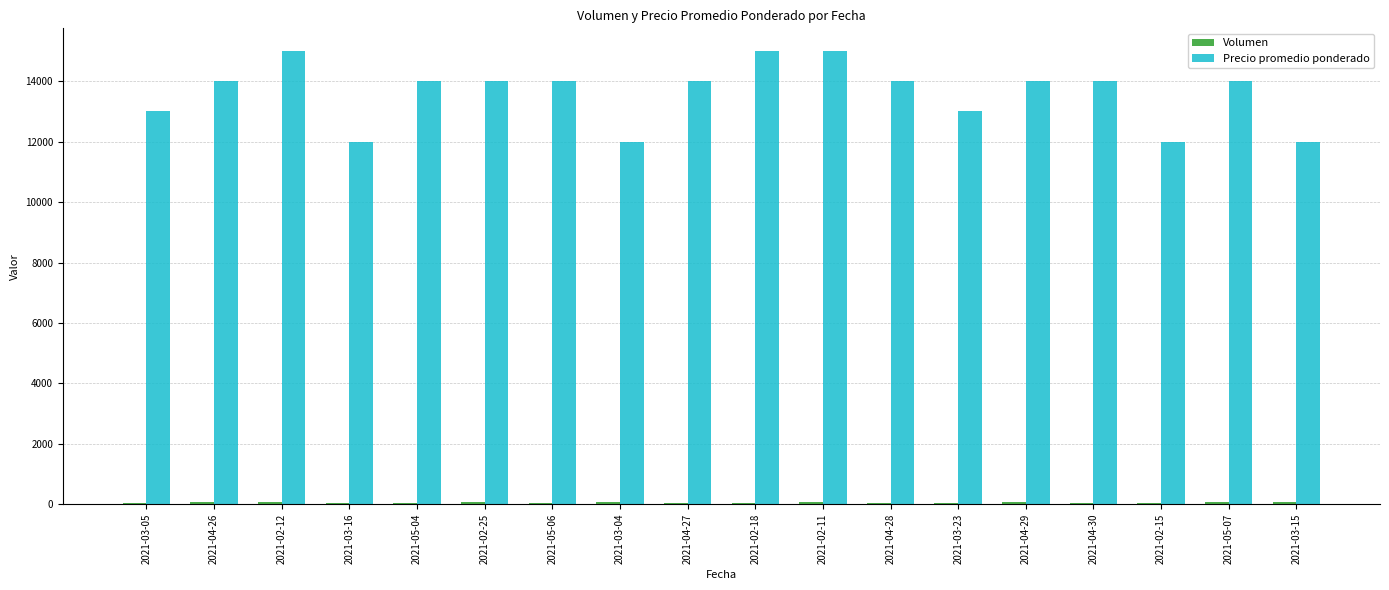

Are the bars horizontal?

No